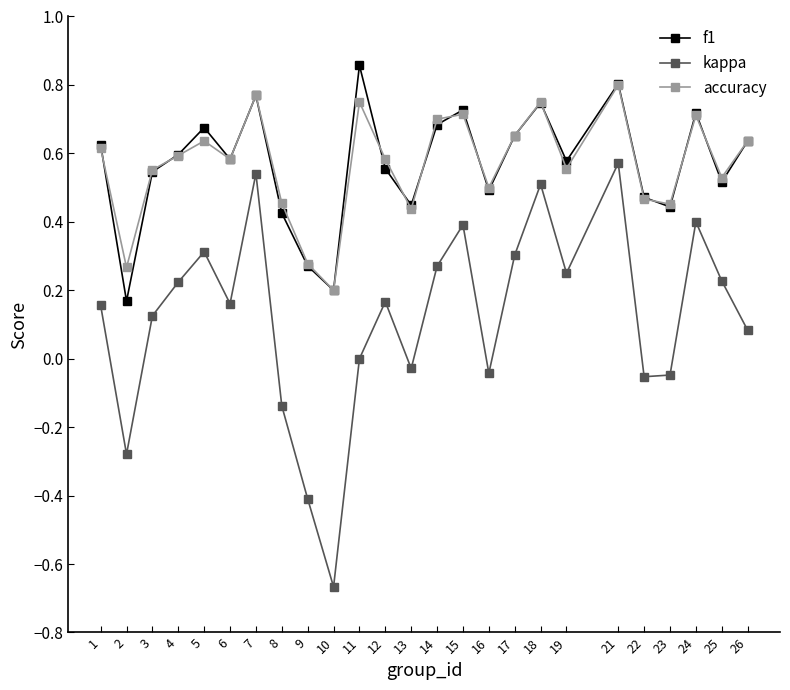

Is the value of kappa at 23 greater than the value of accuracy at 19?

No